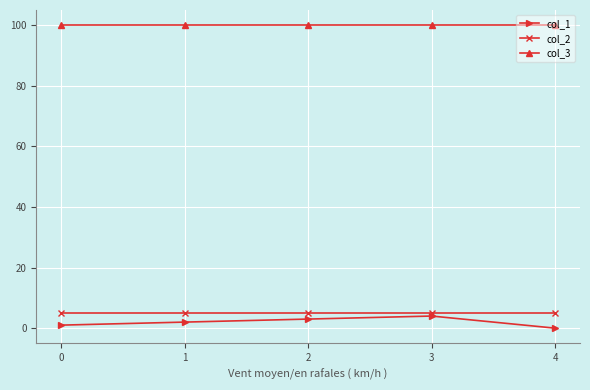

How many distinct data groups are displayed?

3